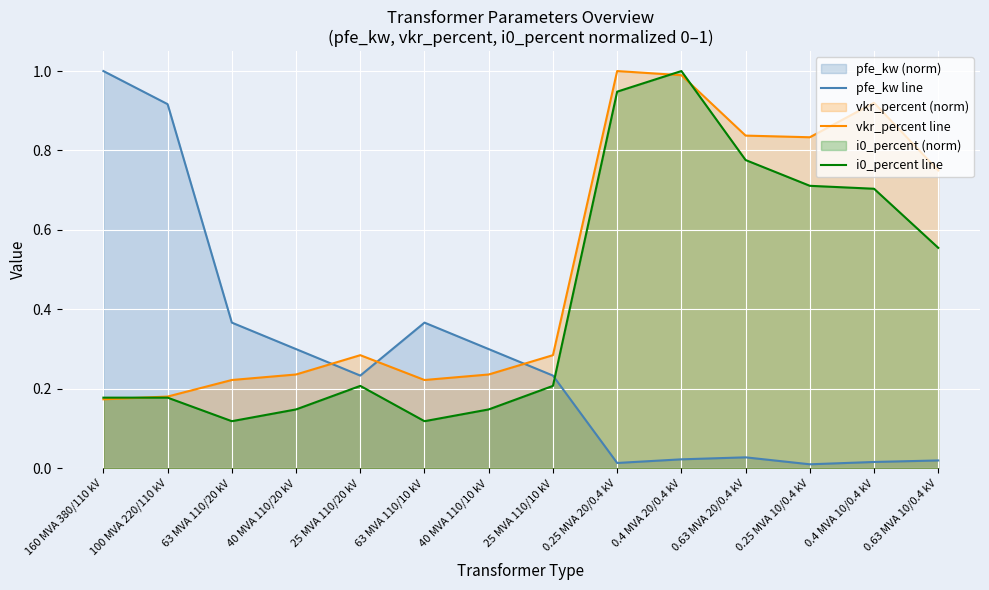

What is the greatest value displayed?

1.0